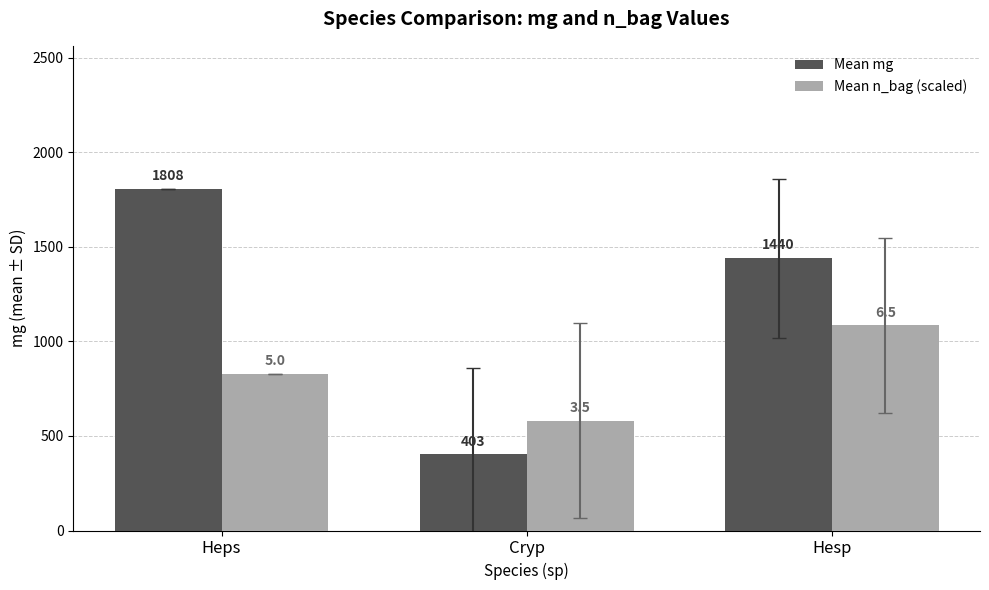

Rank the categories by Mean n_bag (scaled) value from lowest to highest.

Cryp, Heps, Hesp